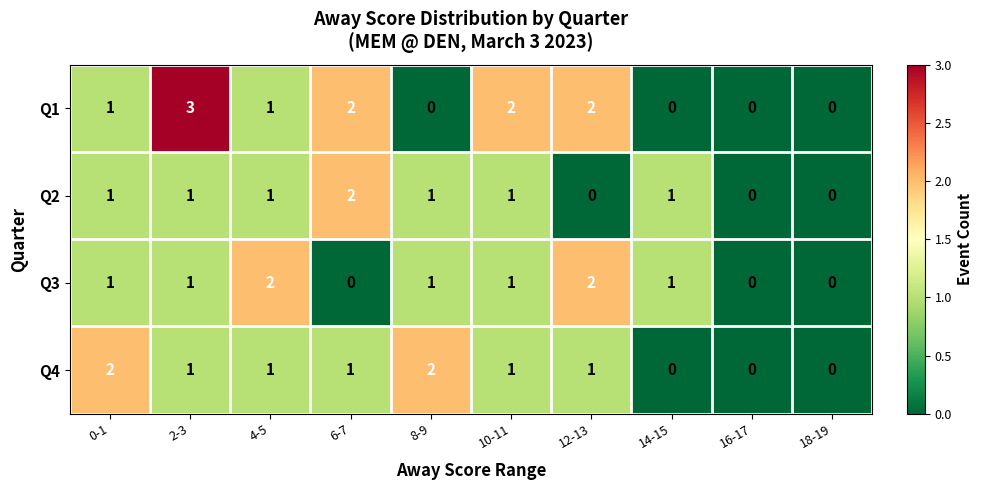

Count the number of data series in this chart.

4